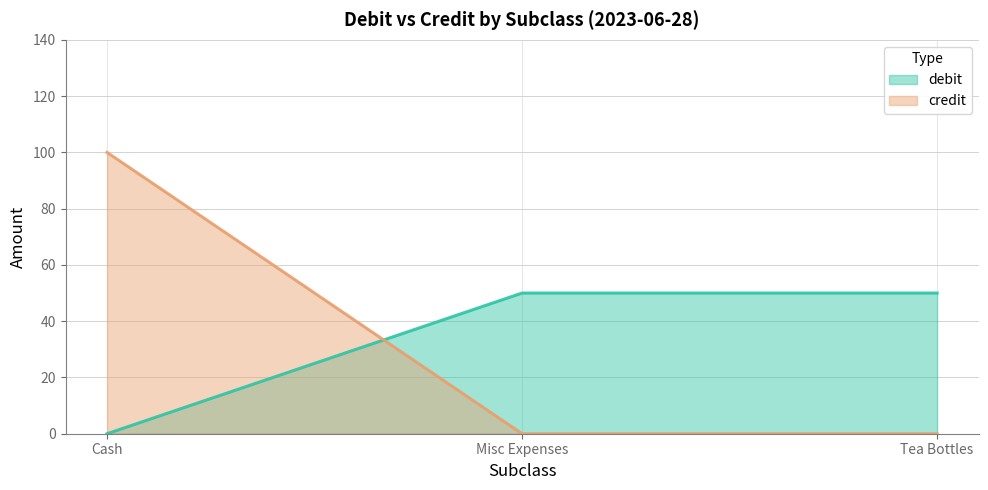

How many positive values does the credit series have?

1